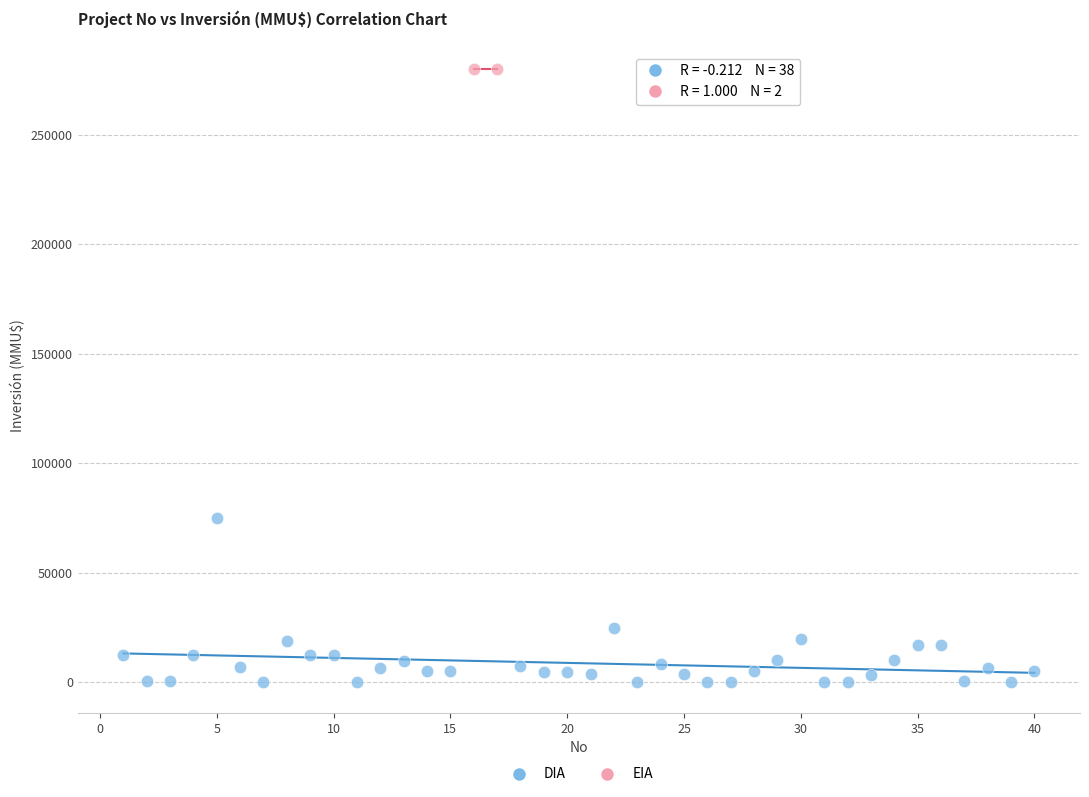

What are all the series names shown in the legend?

DIA, EIA